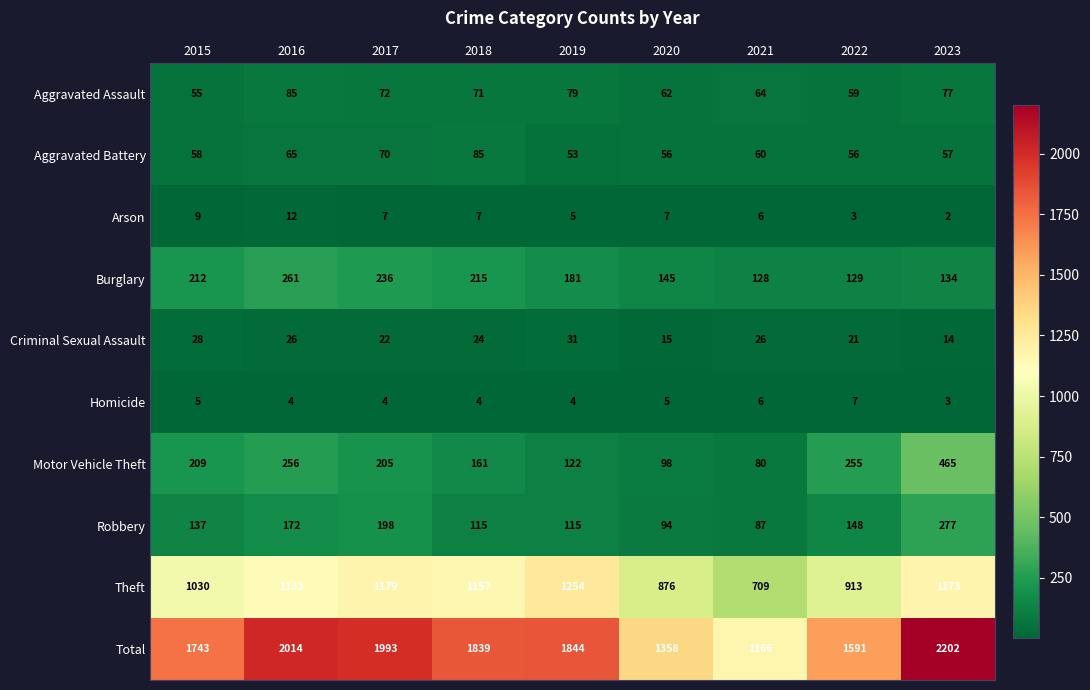

Where does the Total series first go above 1839?

2016